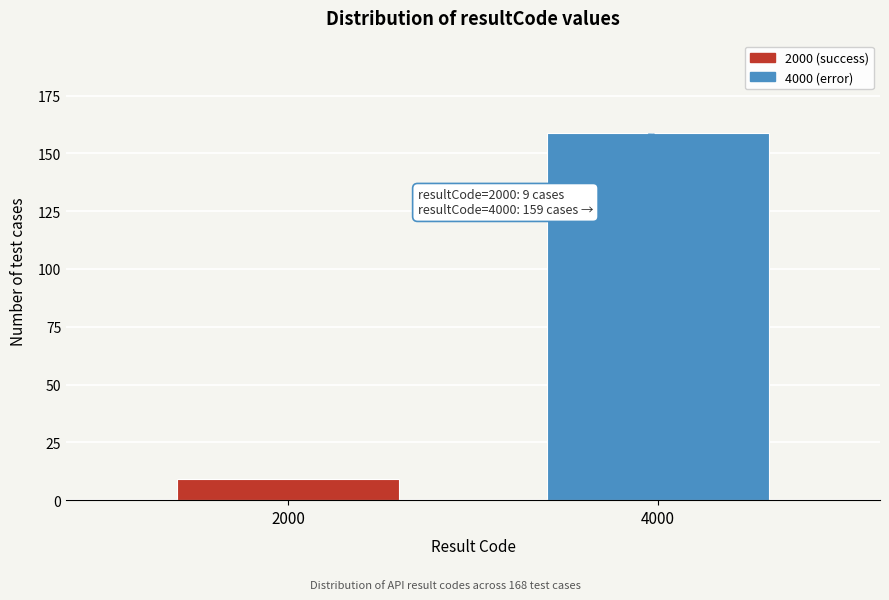

Reading left to right, what are all the values shown in this chart?

9	159